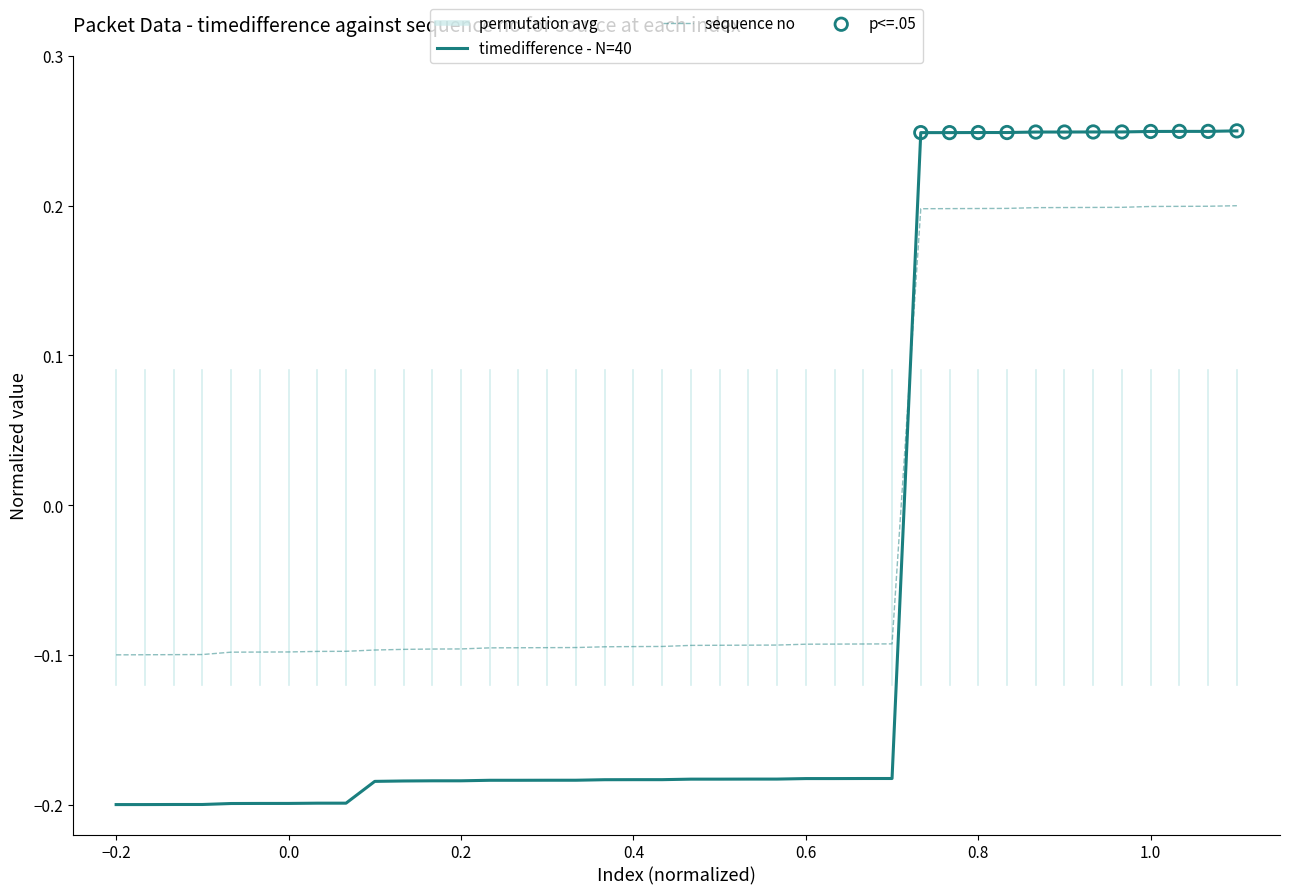

What is the difference between the maximum and minimum values in the sequence no series?

0.3